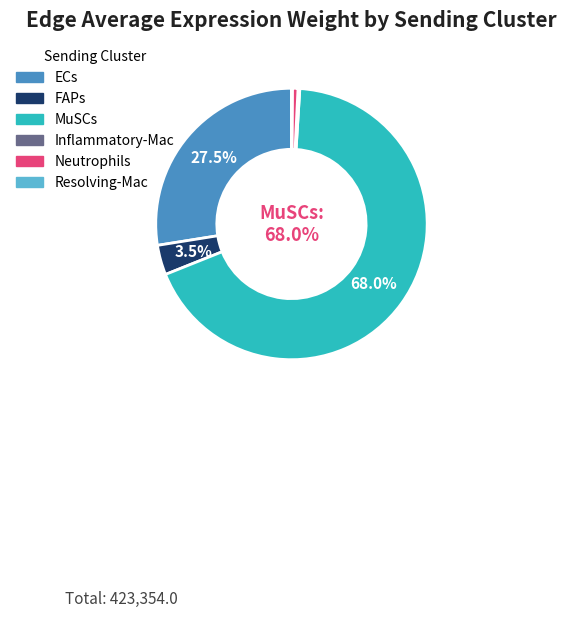

Approximately how many times larger is the value at ECs compared to MuSCs?

0.4